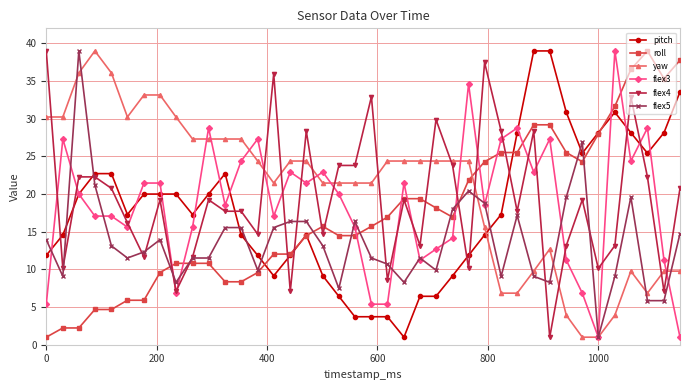

What is the maximum value shown in the chart?

39.0